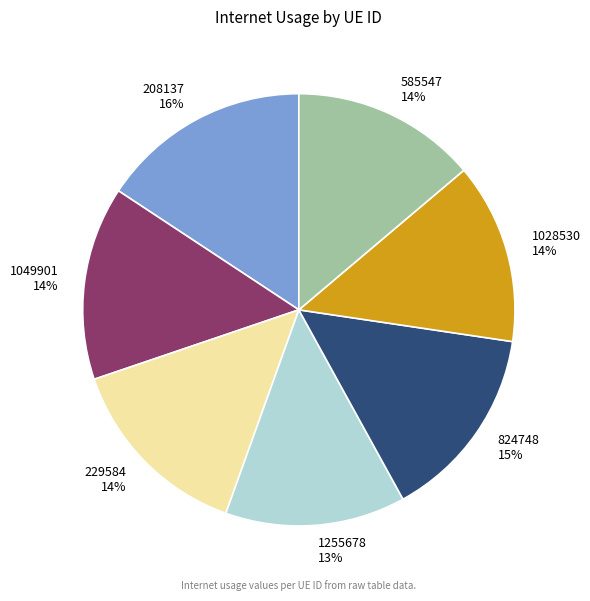

To the nearest percent, what is the average slice percentage?

14%